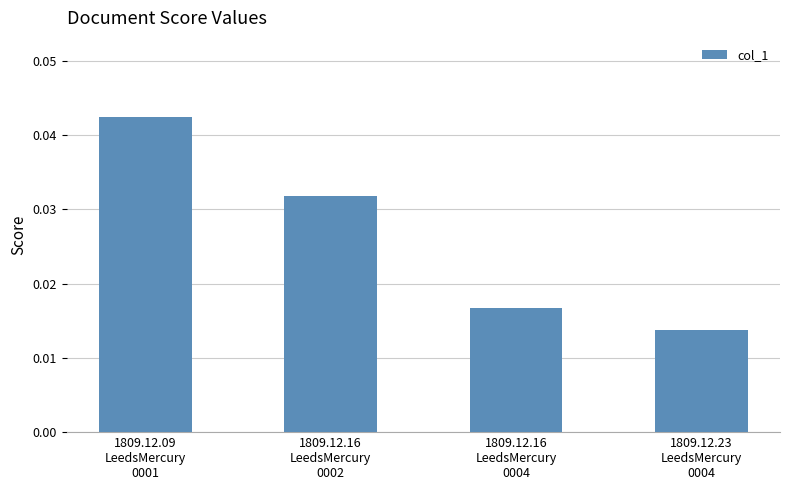

Count the values in the range 0 to 1.

4